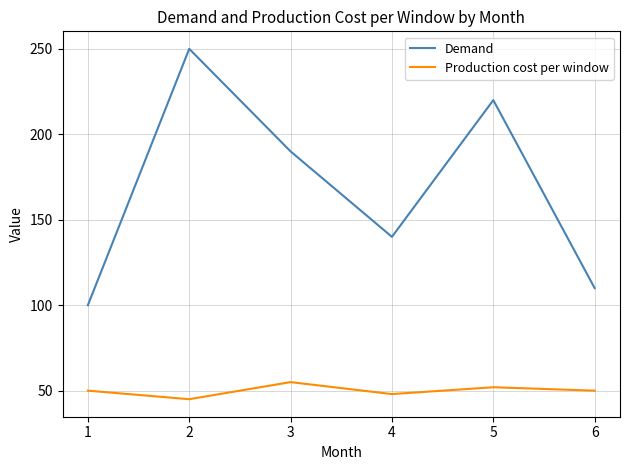

What is the difference between the second highest and minimum values in the Production cost per window series?

7